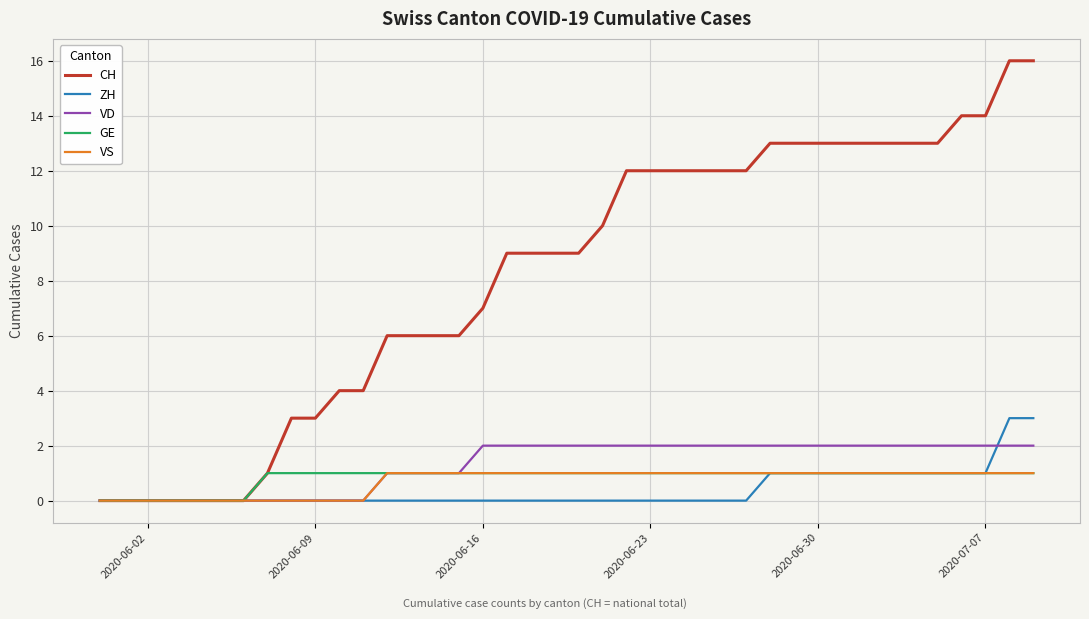

Which series has the largest range (max minus min)?

CH